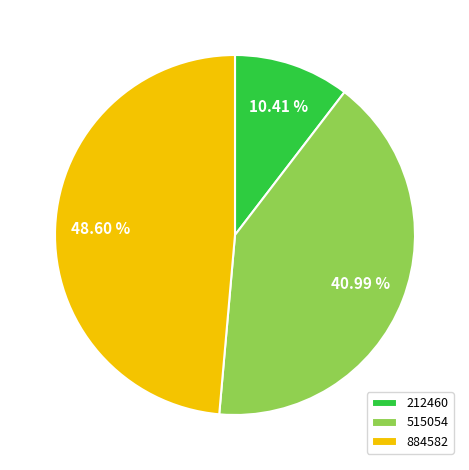

What percentage is NOT represented by 884582?

51.4%